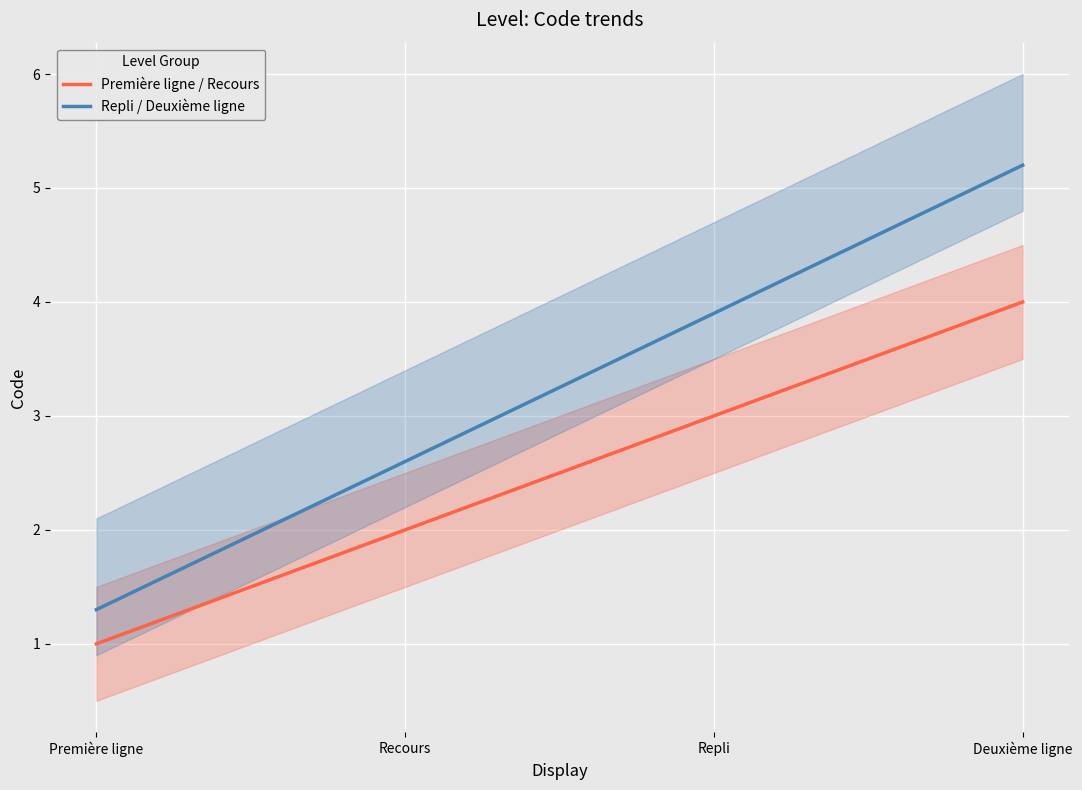

What is the average value of the Première ligne / Recours series?

2.5